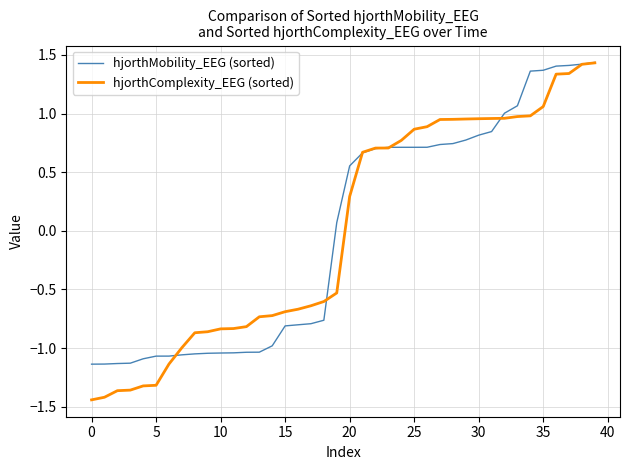

Which series has the largest range (max minus min)?

hjorthComplexity_EEG (sorted)